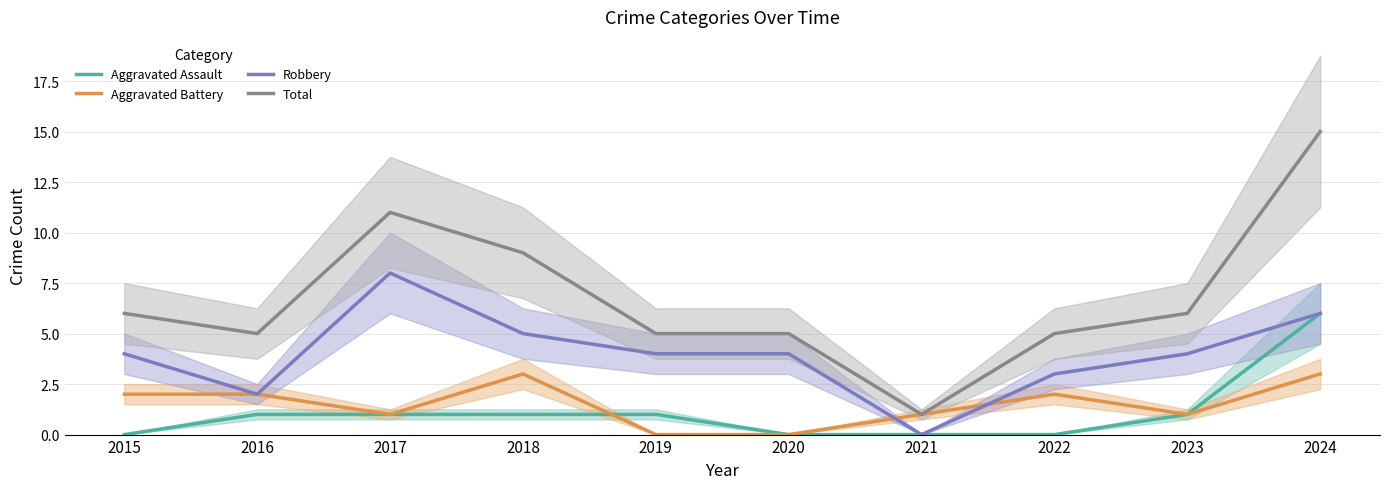

Rank the categories by Robbery value from lowest to highest.

2021, 2016, 2022, 2015, 2019, 2020, 2023, 2018, 2024, 2017